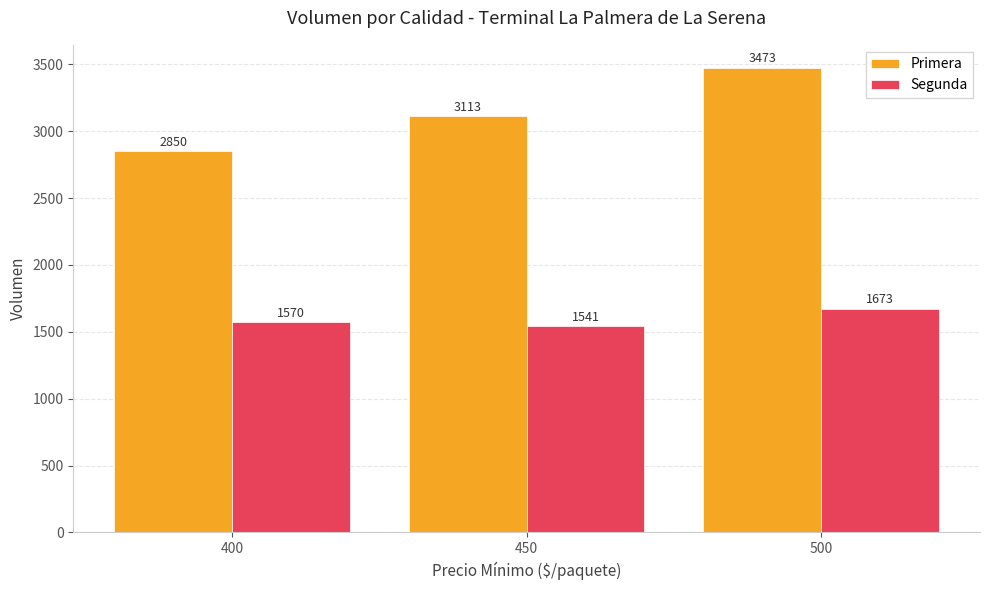

Reading left to right, transcribe all the data shown in this chart.

Primera: 2850	3113	3473
Segunda: 1570	1541	1673